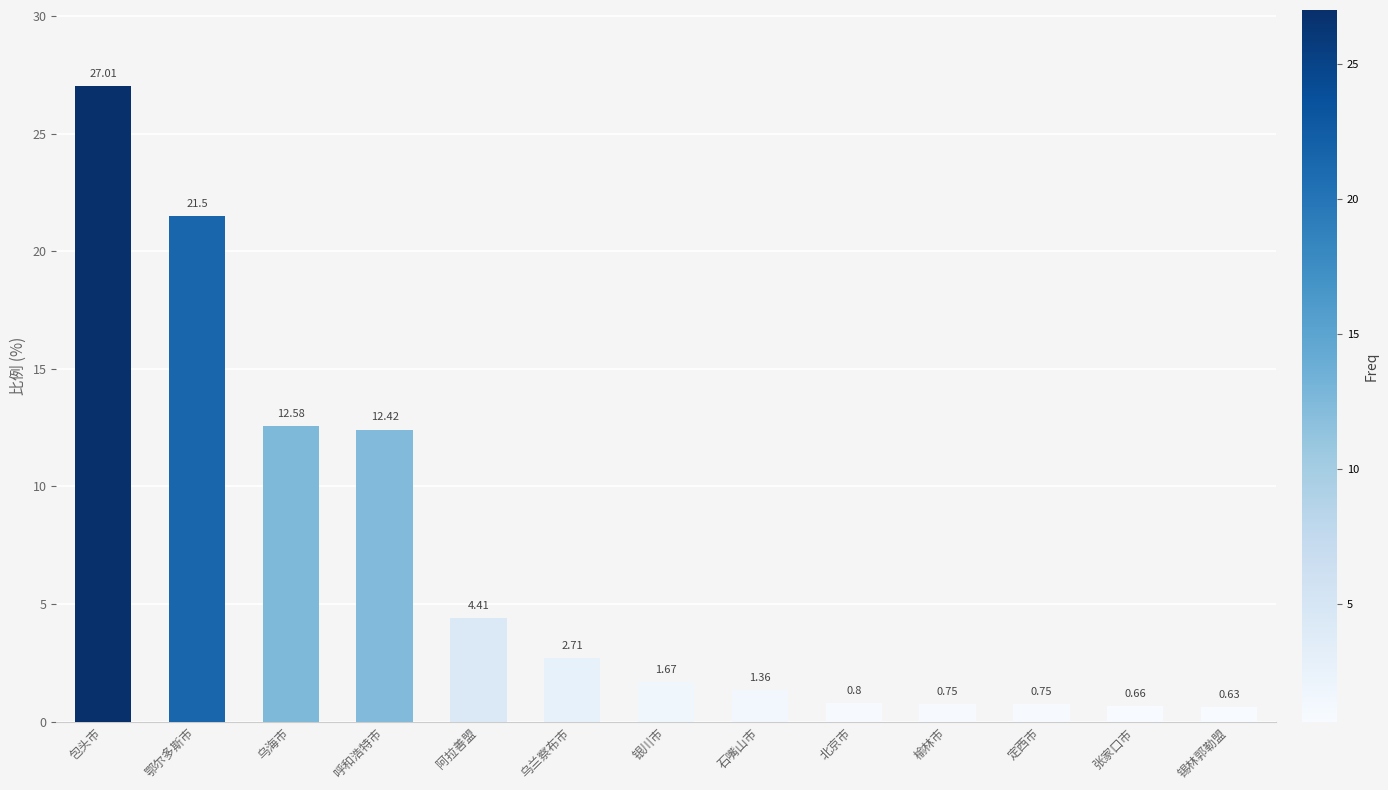

How many values are below 1?

5